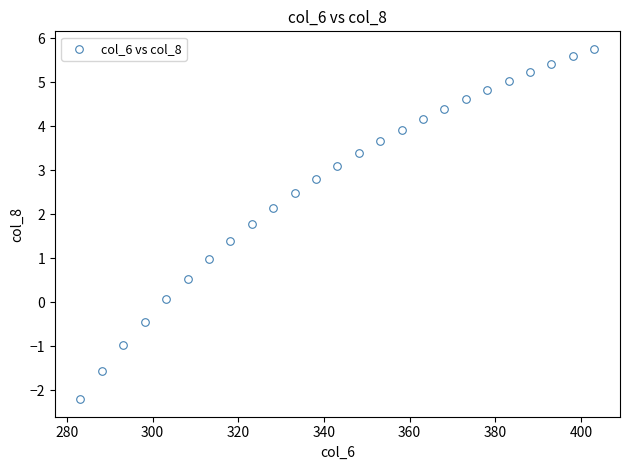

What is the range of X values (max minus min)?

120.0